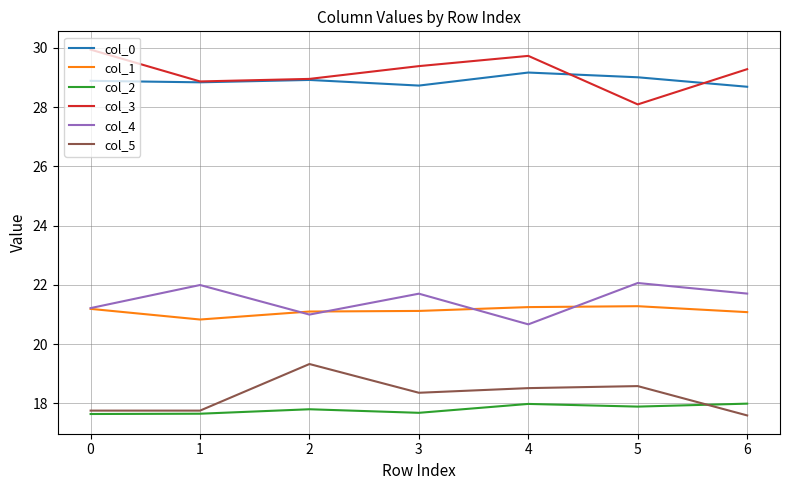

What is the highest value of the col_3 series?

29.9